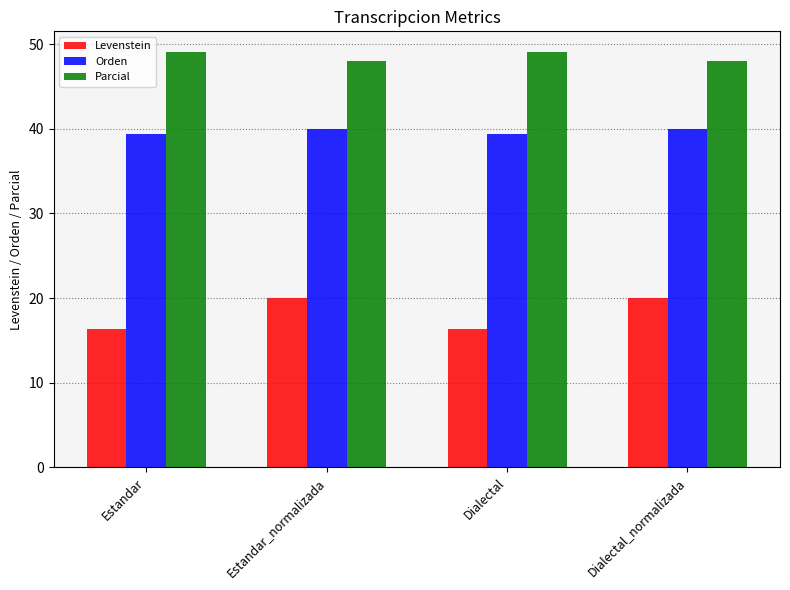

How many bars are there in each group?

3